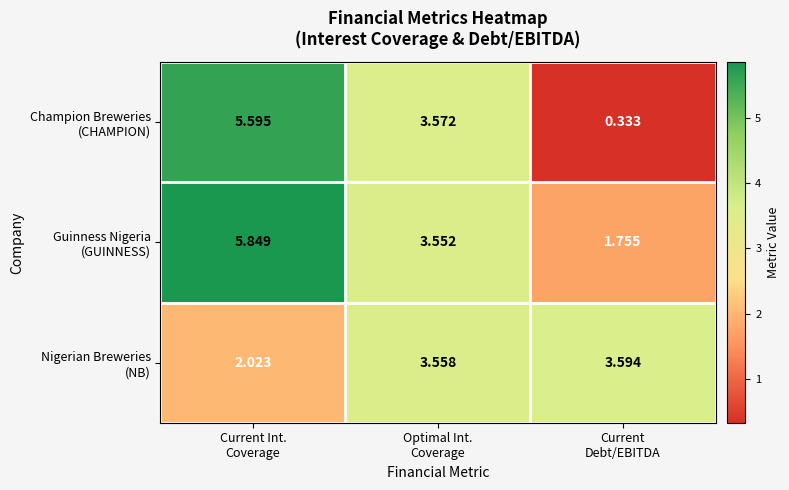

Count the number of data series in this chart.

3